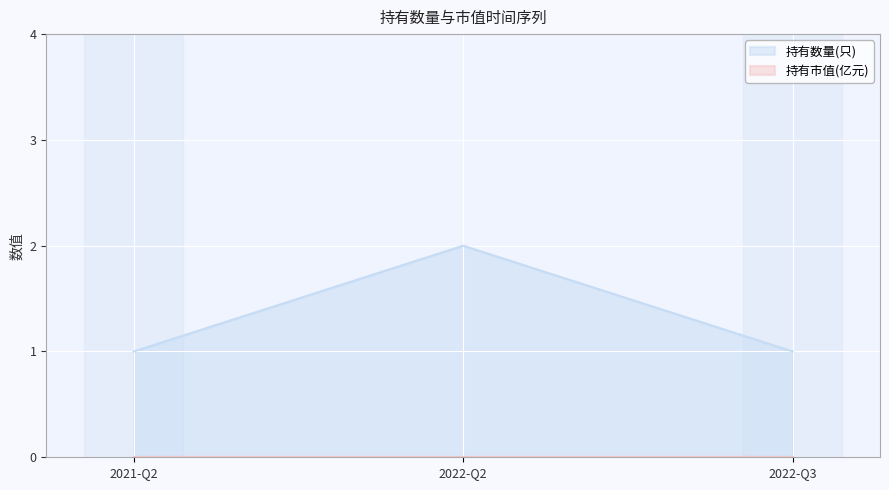

List the labels in order of value, largest first.

2022-Q2, 2021-Q2, 2022-Q3